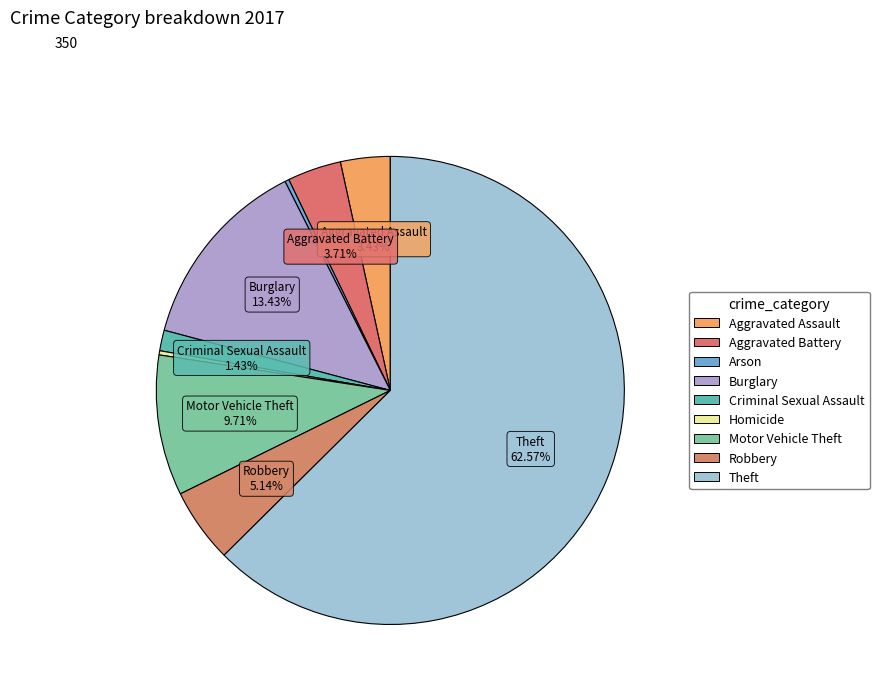

Which has a higher value, Criminal Sexual Assault or Robbery?

Robbery